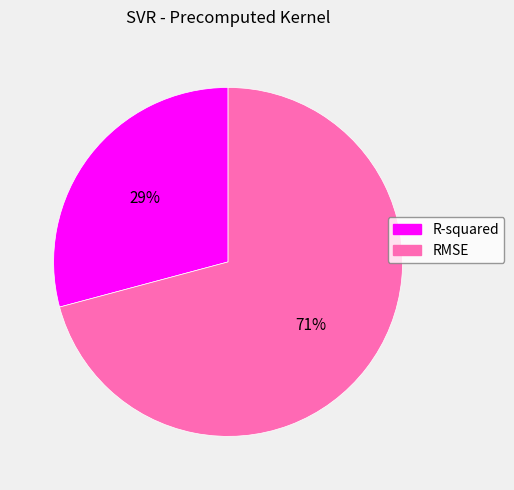

Combined, do RMSE and R-squared account for over 50%?

Yes